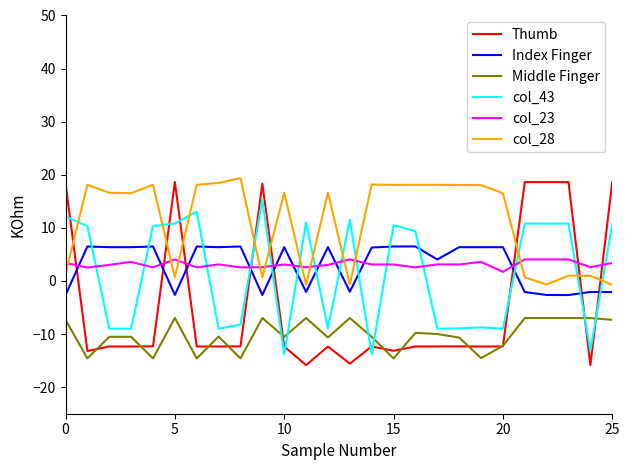

What is the maximum value for Thumb?

18.6